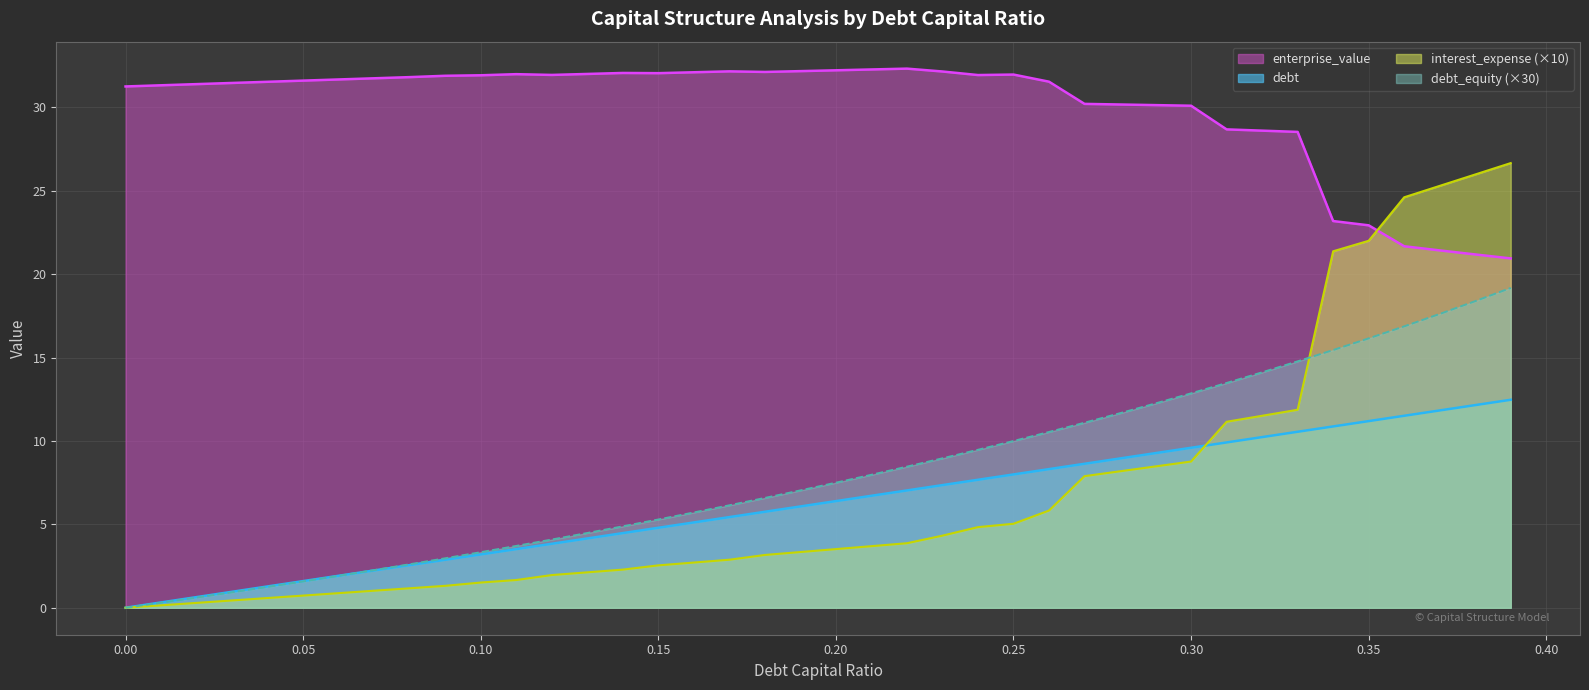

Which series has the largest range (max minus min)?

interest_expense (×10)